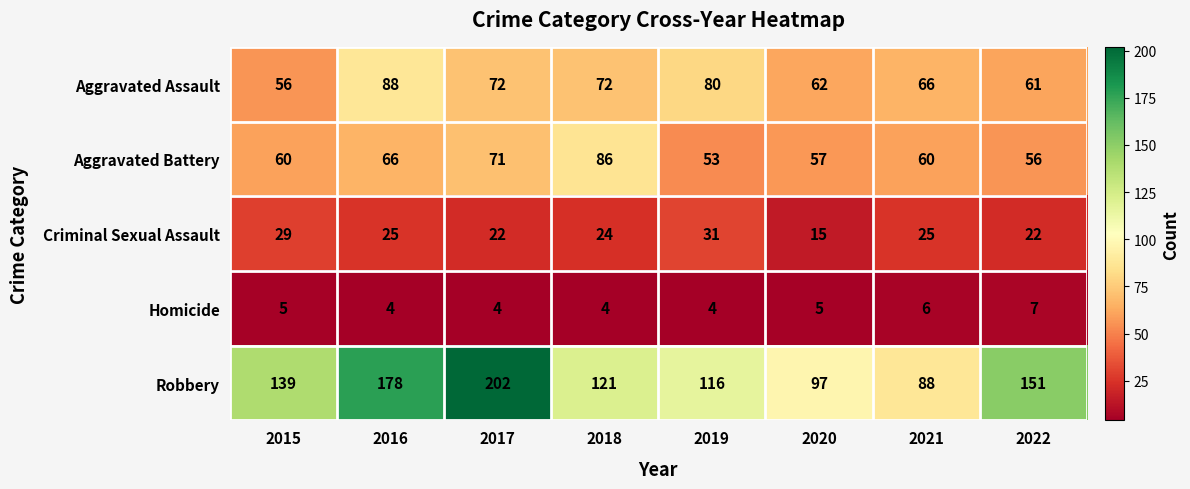

Read the Homicide value at 2020.

5